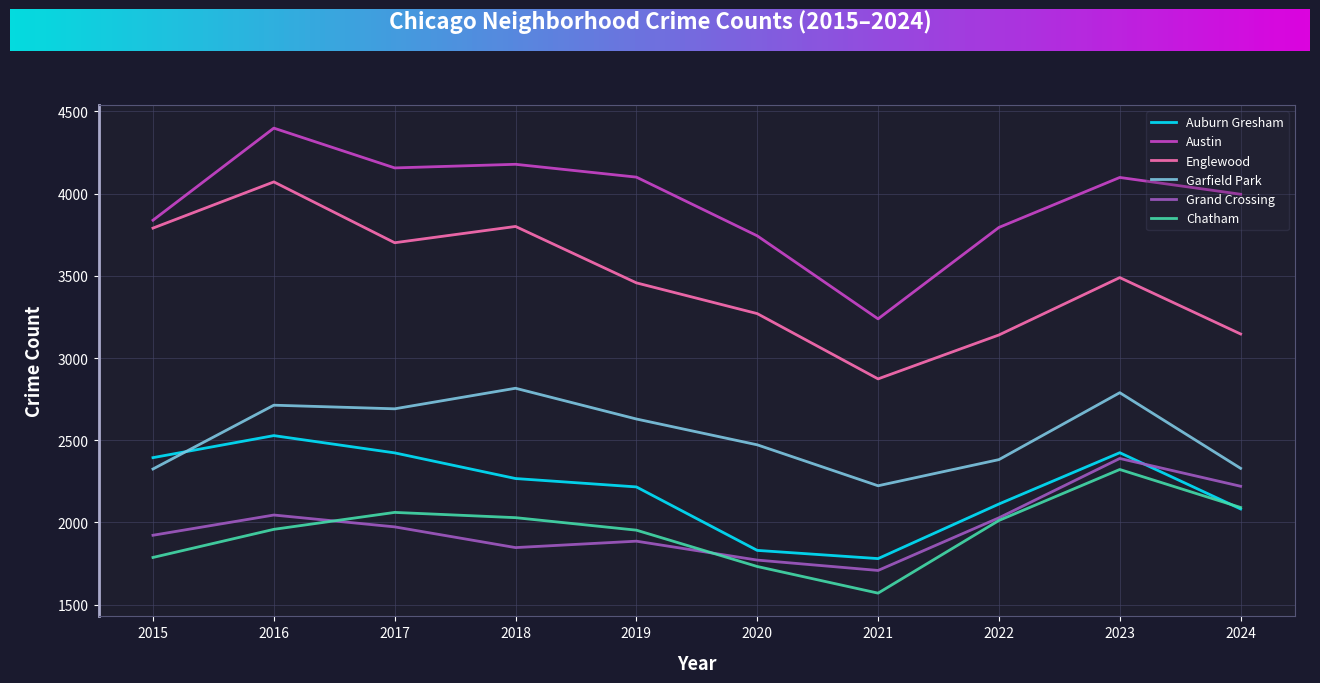

Which label corresponds to the largest value in the chart?

2016